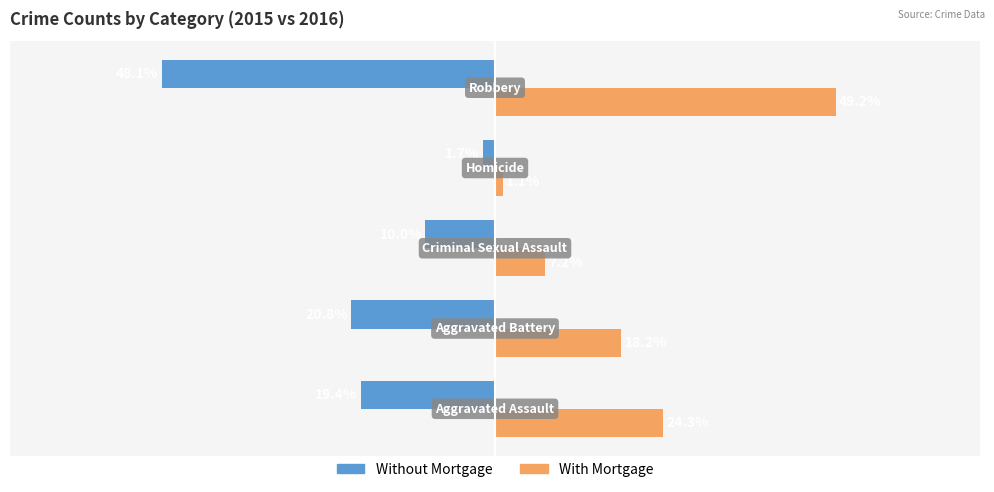

Which series has the widest spread of values?

With Mortgage